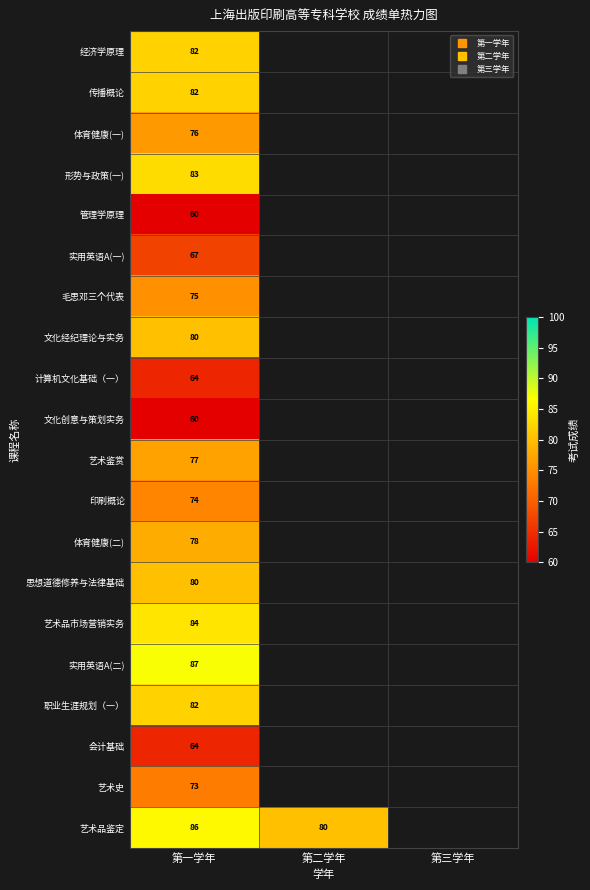

Is it true that 形势与政策(一) equals 83.0 at 第一学年?

True